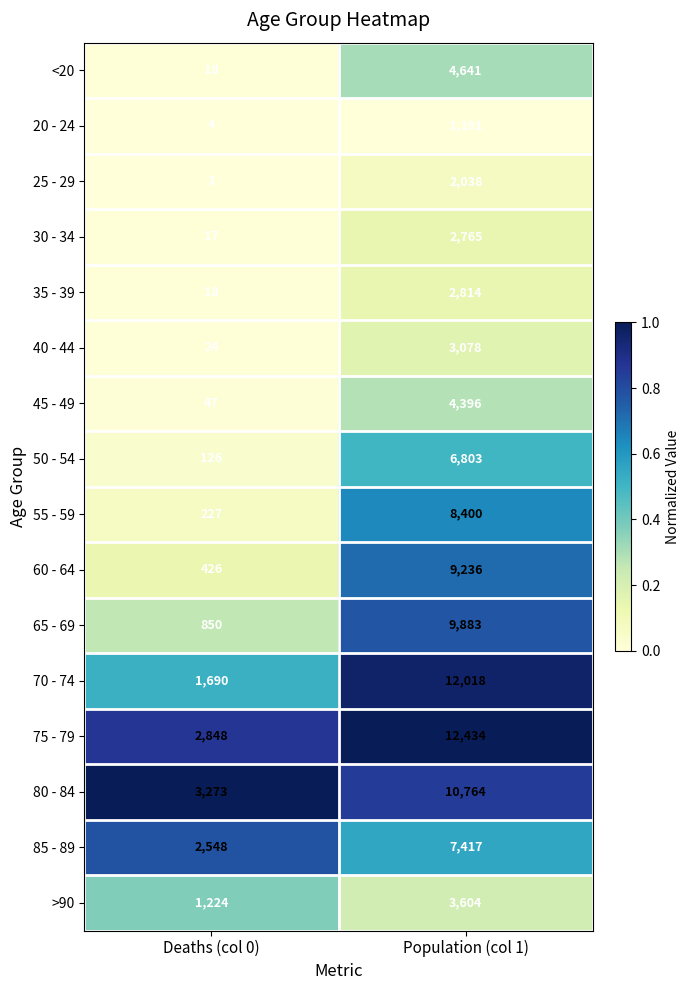

True or false: 20 - 24 has a value of 5 at Deaths (col 0).

False